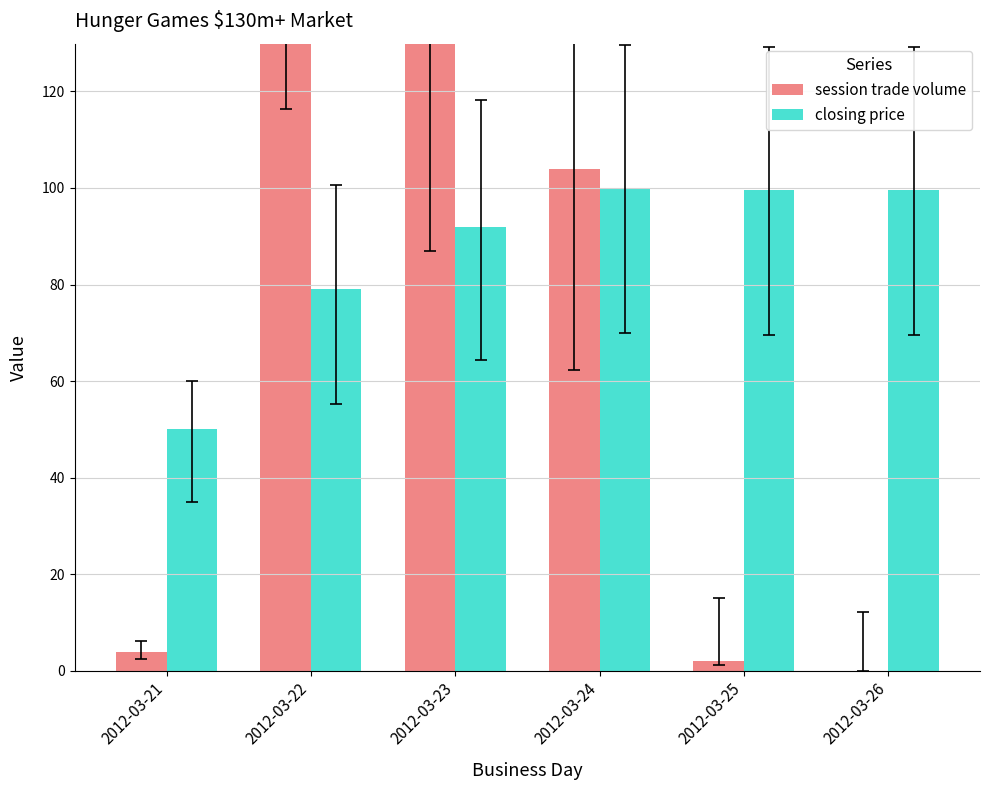

Which has a higher value, 2012-03-24 or 2012-03-22?

2012-03-22